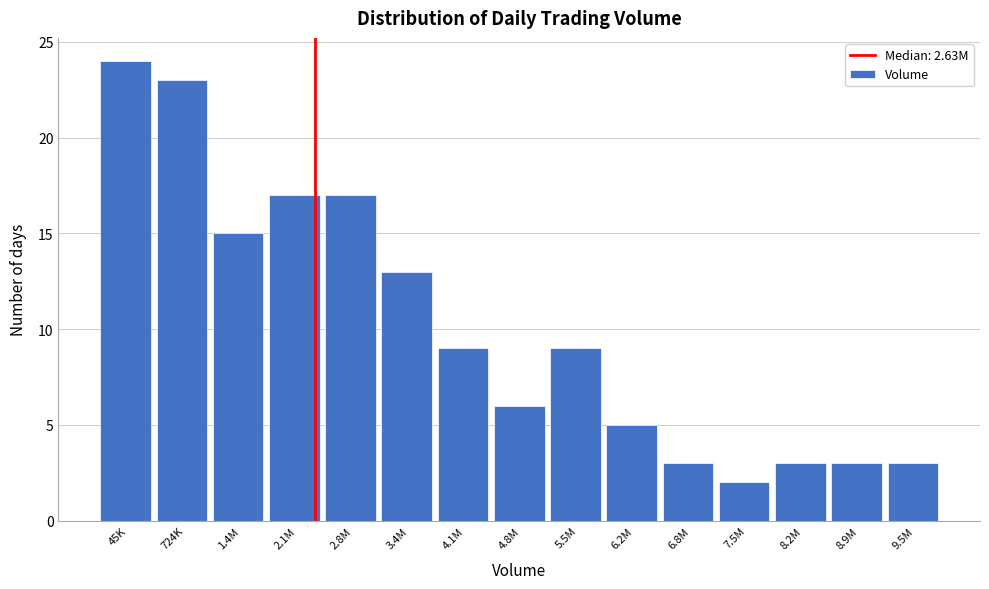

Reading right to left, extract all data points from this chart.

9.5M=3	8.9M=3	8.2M=3	7.5M=2	6.8M=3	6.2M=5	5.5M=9	4.8M=6	4.1M=9	3.4M=13	2.8M=17	2.1M=17	1.4M=15	724K=23	45K=24